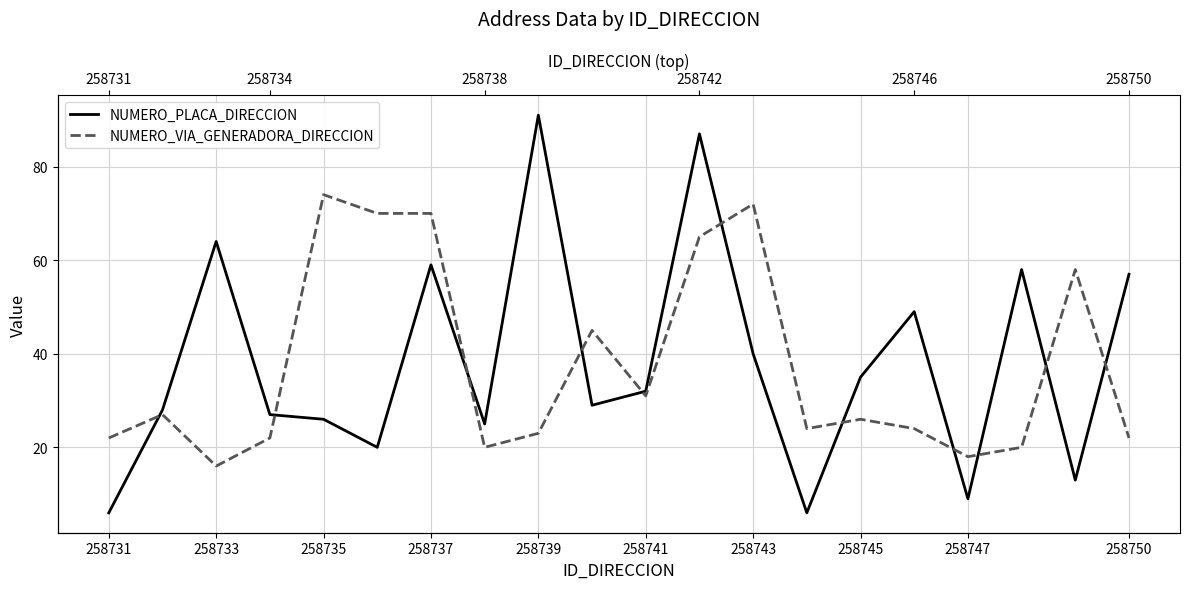

What is the sum of all NUMERO_PLACA_DIRECCION values?

761